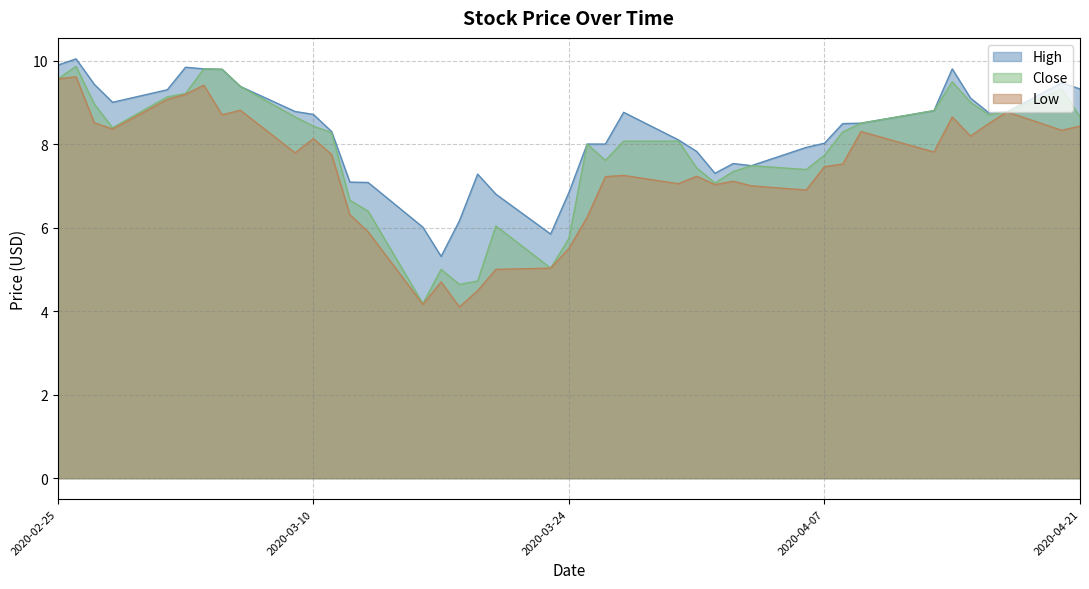

What are all the series names shown in the legend?

High, Close, Low